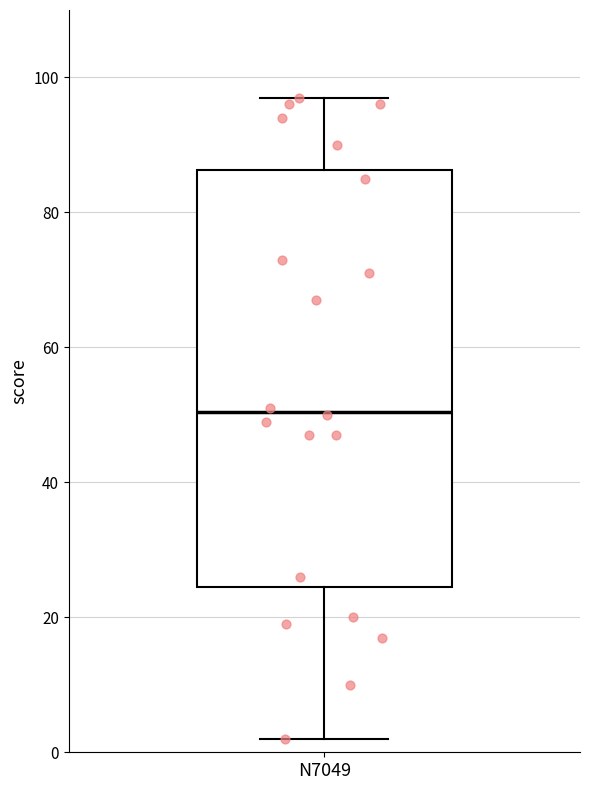

Transcribe this box plot: give where the median line is, the range the box spans, and where the two whiskers end, as read against the y-axis. The values are not printed on the chart, so give them approximately, as read against the axis.

median 50, box 24 to 86, whiskers 2 to 98